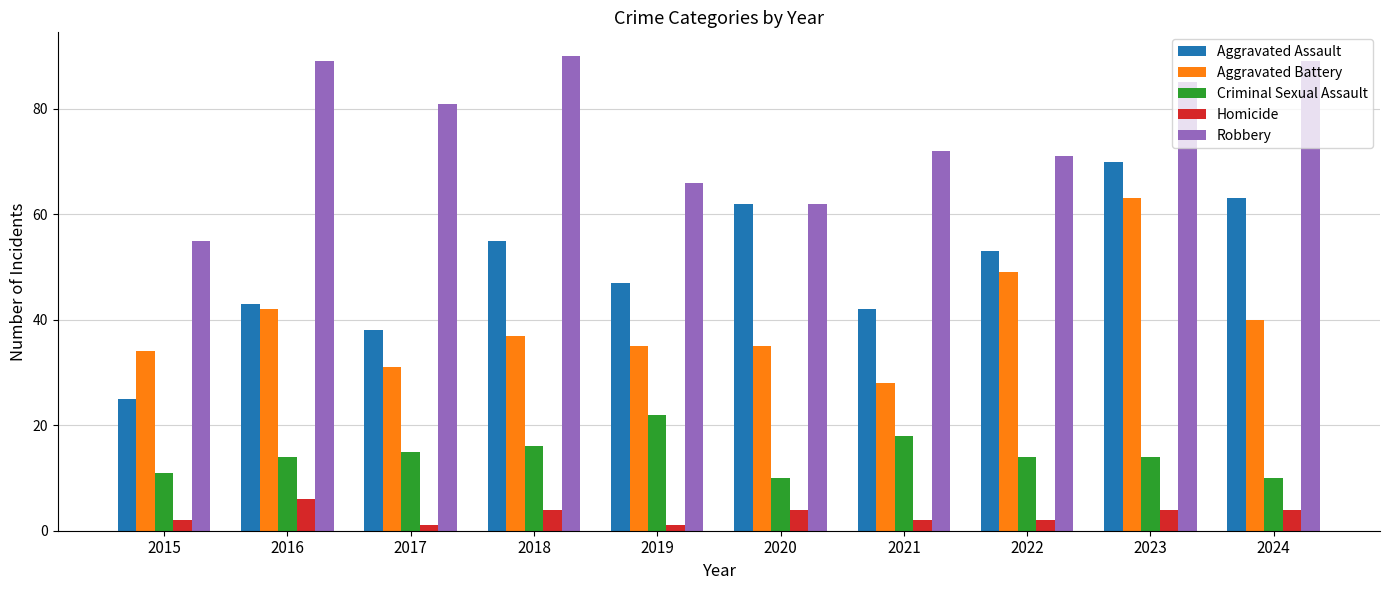

Reading left to right, what are all the values shown in this chart?

Aggravated Assault: 25	43	38	55	47	62	42	53	70	63
Aggravated Battery: 34	42	31	37	35	35	28	49	63	40
Criminal Sexual Assault: 11	14	15	16	22	10	18	14	14	10
Homicide: 2	6	1	4	1	4	2	2	4	4
Robbery: 55	89	81	90	66	62	72	71	85	89